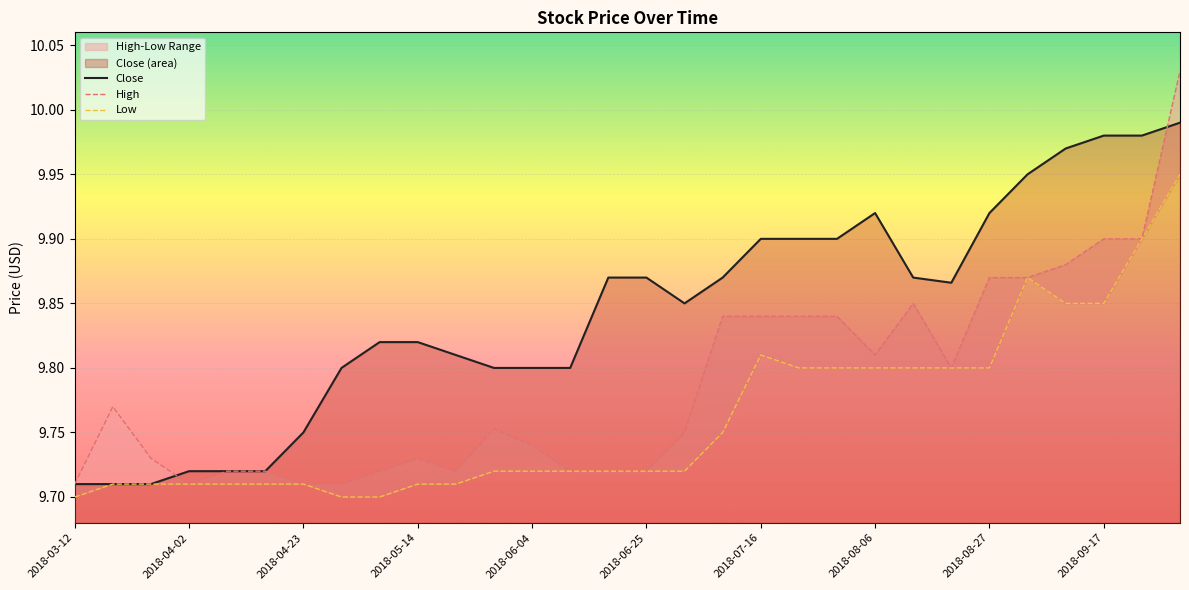

True or false: Close has a value of 6.4 at 2018-04-02.

False